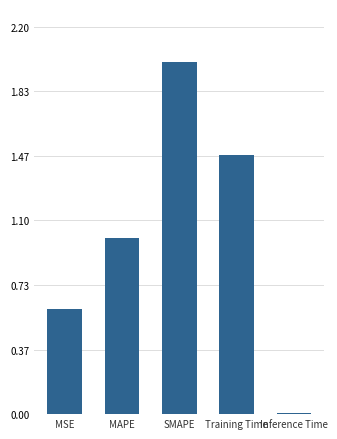

List the labels in order of value, smallest first.

Inference Time, MSE, MAPE, Training Time, SMAPE